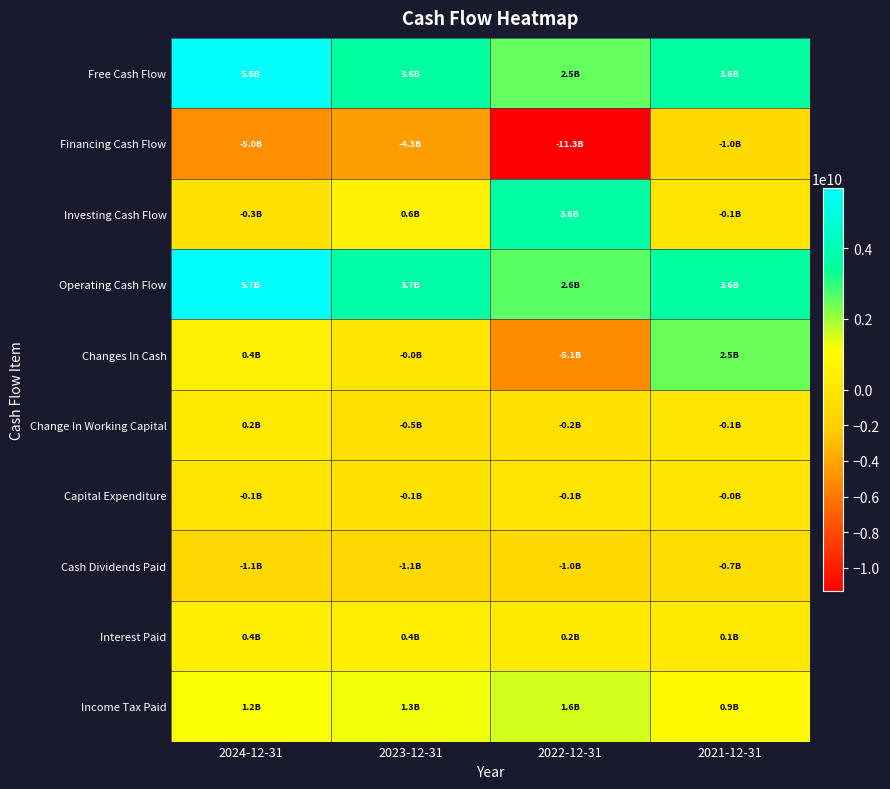

Which series has the largest range (max minus min)?

Financing Cash Flow